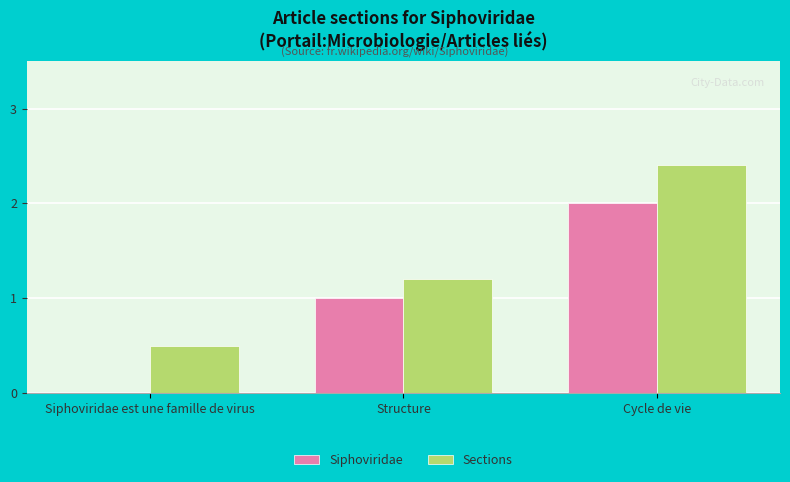

Which series has the largest range (max minus min)?

Siphoviridae